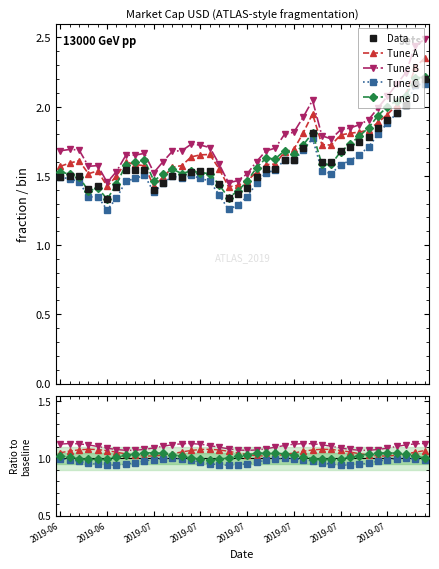

What are all the series names shown in the legend?

Data, Tune A, Tune B, Tune C, Tune D